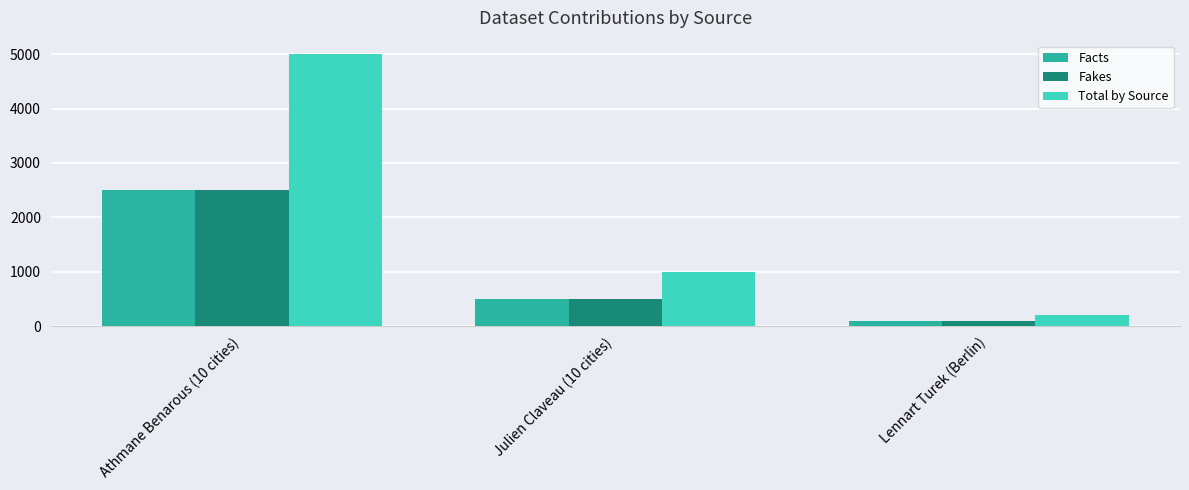

List the labels in order of Total by Source value, largest first.

Athmane Benarous (10 cities), Julien Claveau (10 cities), Lennart Turek (Berlin)